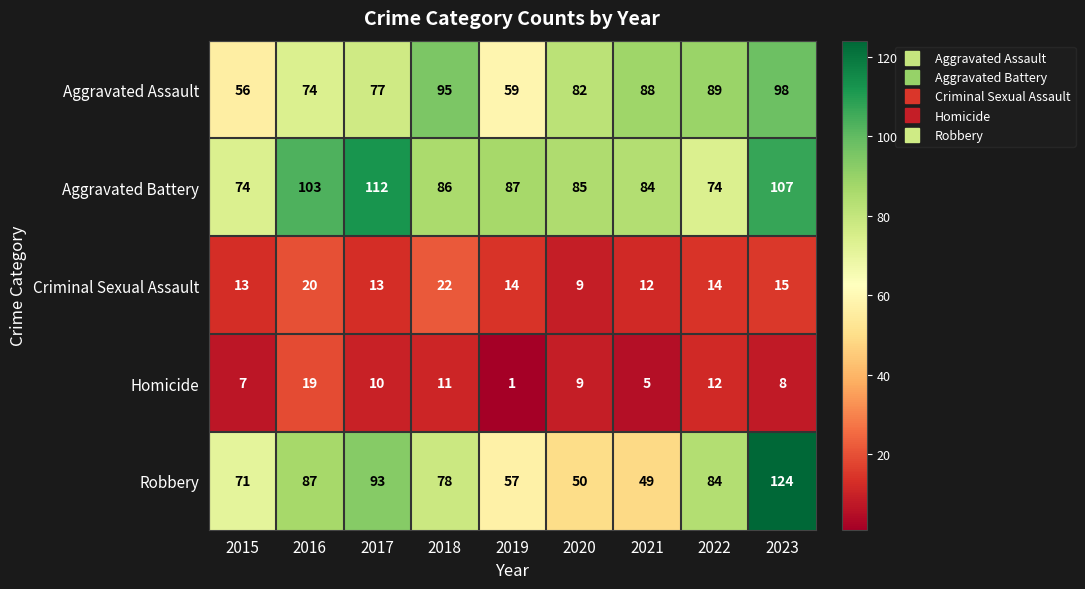

What value does the Homicide series have at 2018, to the nearest 10?

10